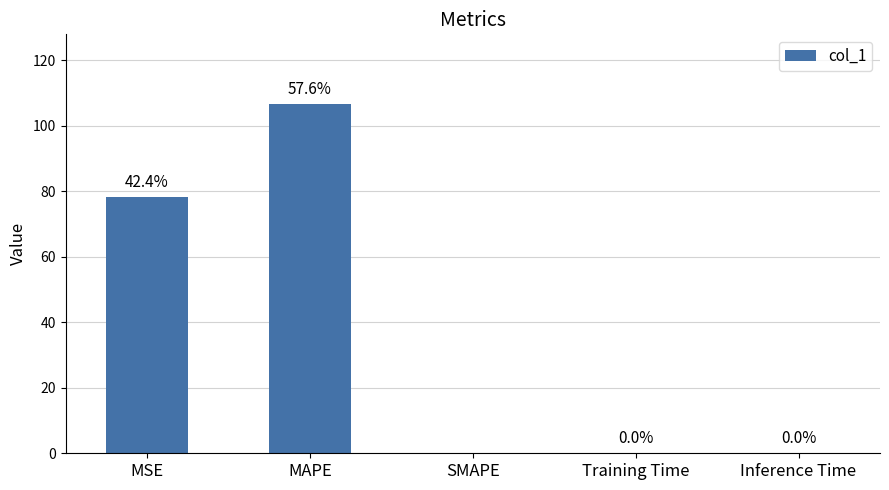

Where is the data nearest to the value 53?

MSE